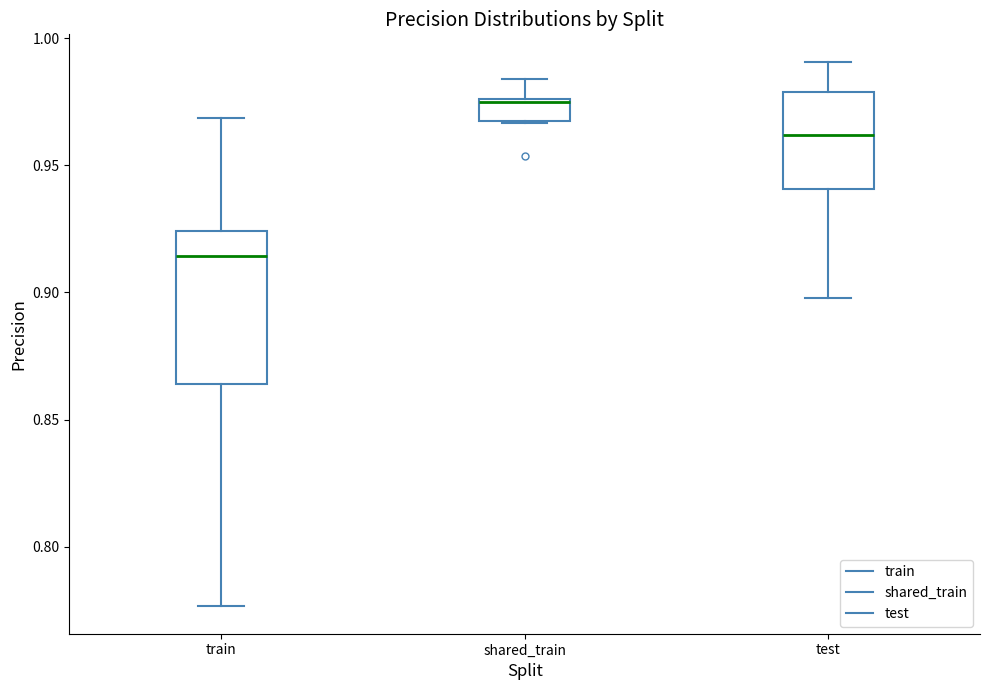

Reading left to right, read every box against the y-axis: the position of its median line, the range the box covers, and the ends of its whiskers. The values are not printed on the chart, so give them approximately, as read against the axis.

train: median 0.915, box 0.865 to 0.925, whiskers 0.775 to 0.970
shared_train: median 0.975, box 0.970 to 0.975, whiskers 0.965 to 0.985
test: median 0.960, box 0.940 to 0.980, whiskers 0.900 to 0.990